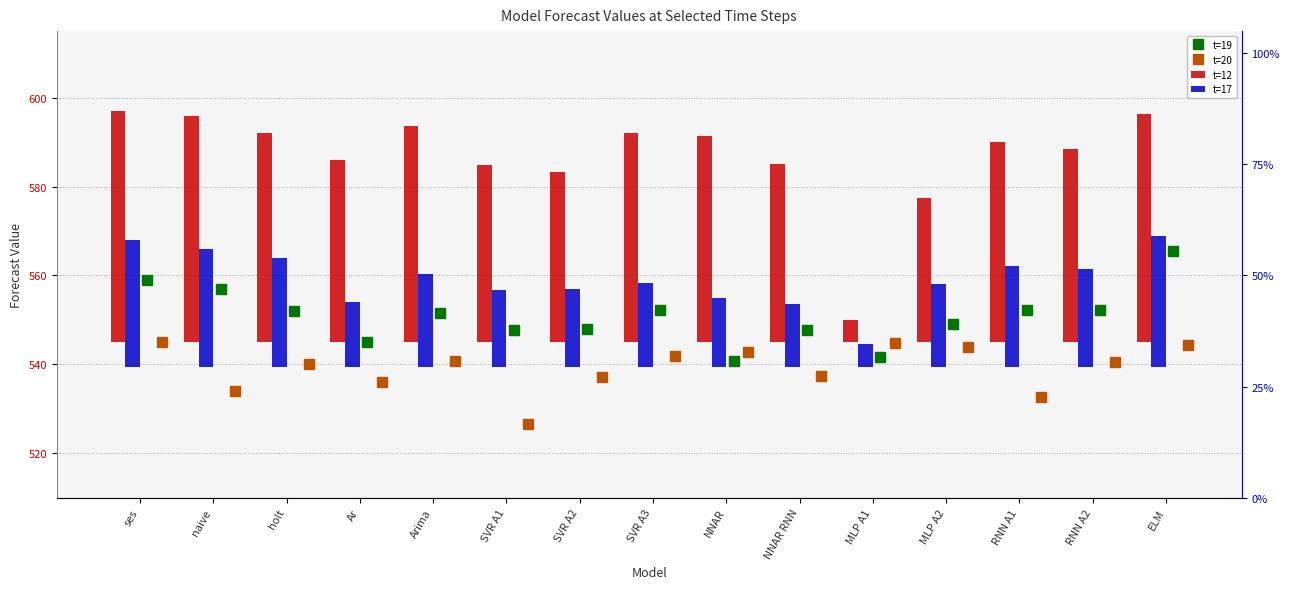

How many values in the t=17 series are below 18?

6